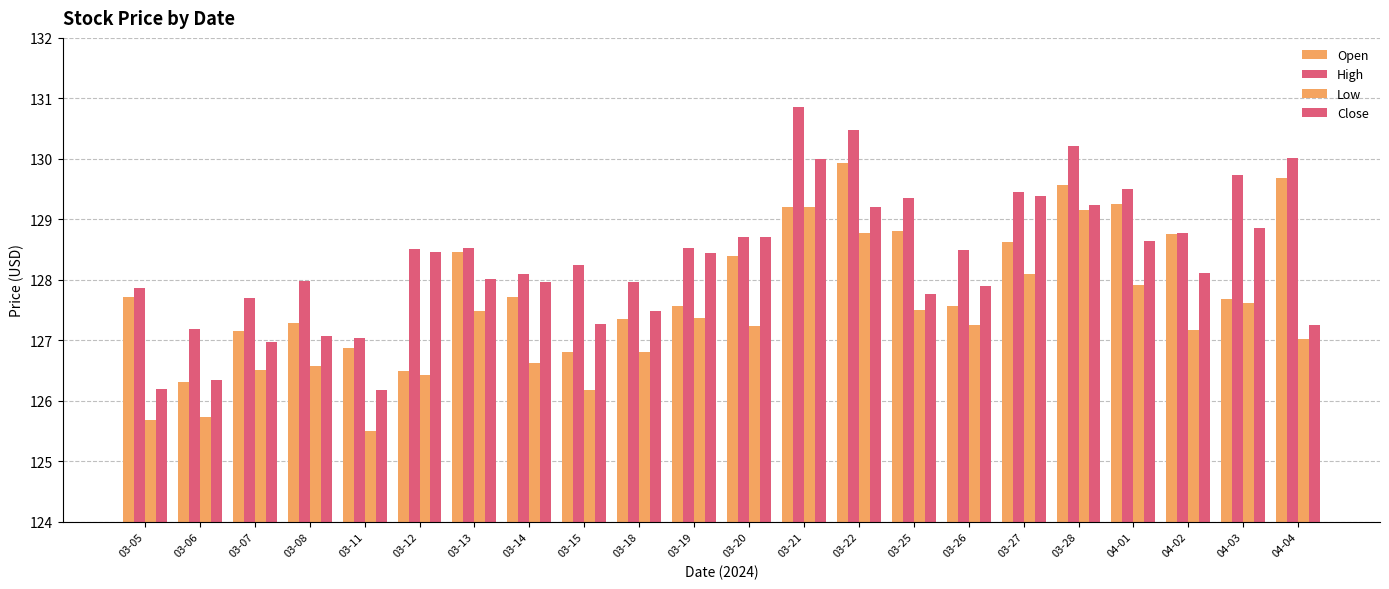

How many categories are shown in the chart?

22